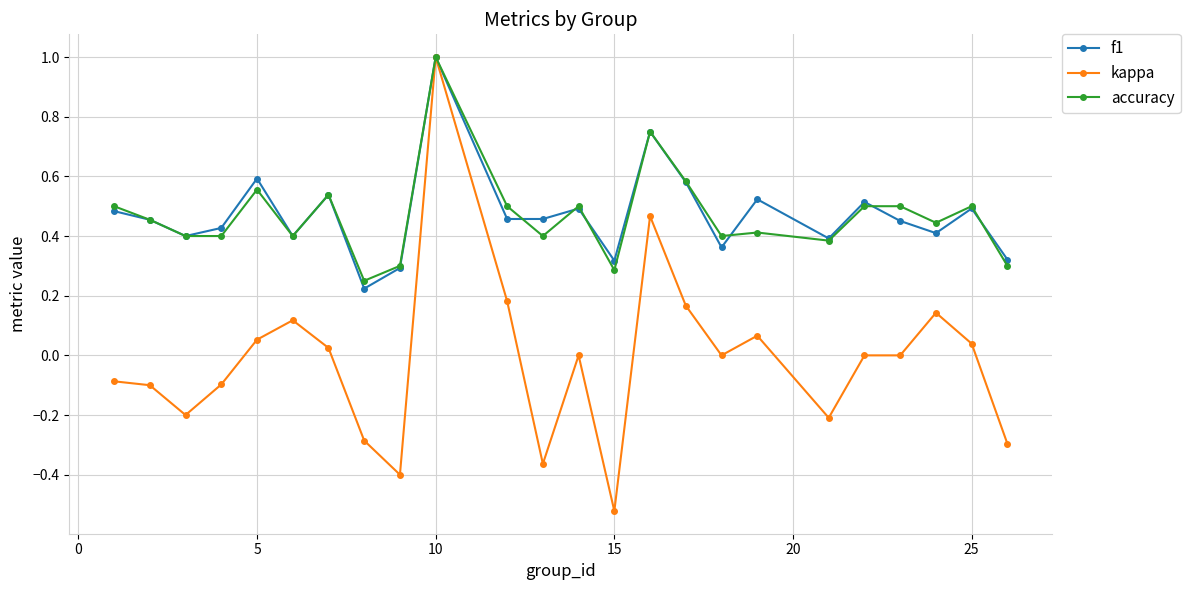

True or false: kappa has more than 1 points higher than both neighbors.

True